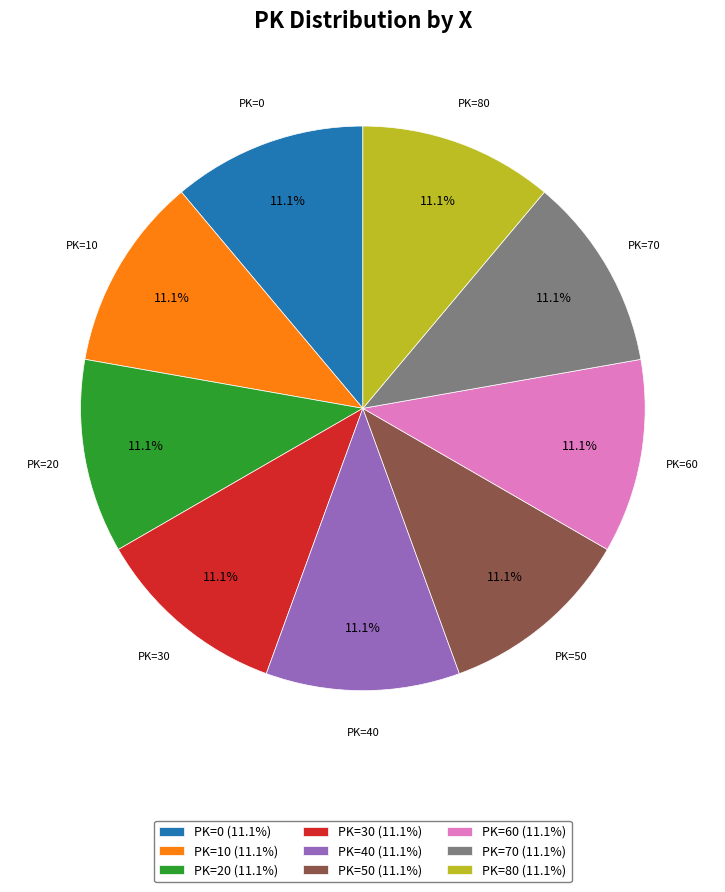

Count the number of slices in the pie.

9